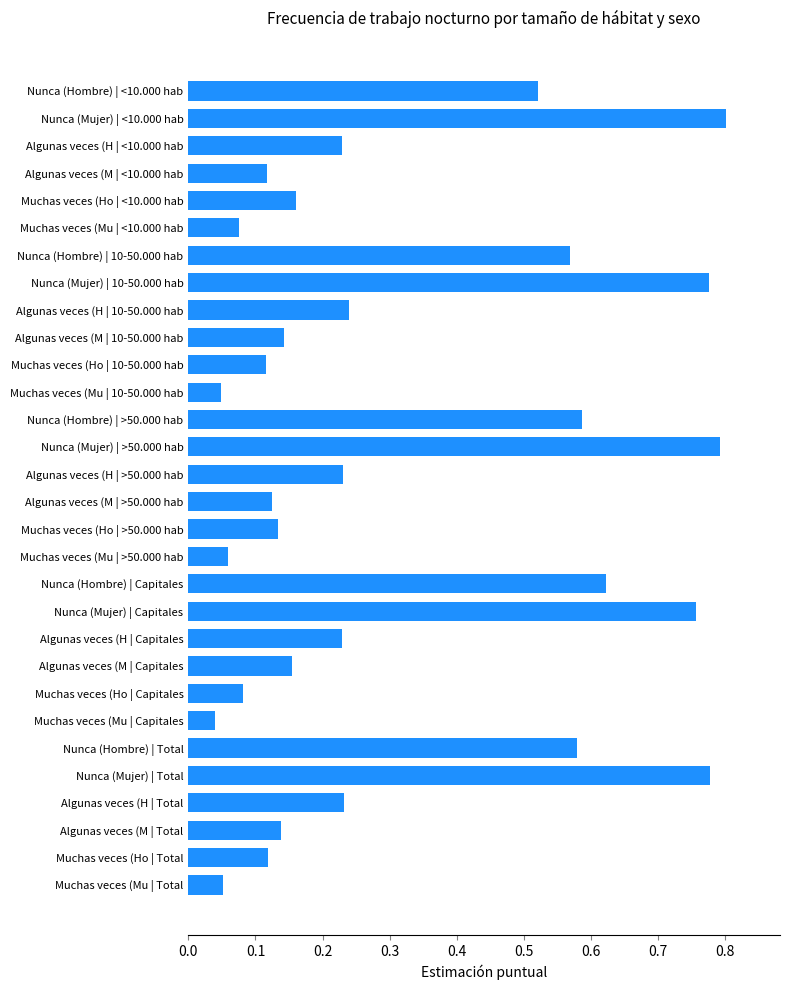

What is the sum of all values?

9.5